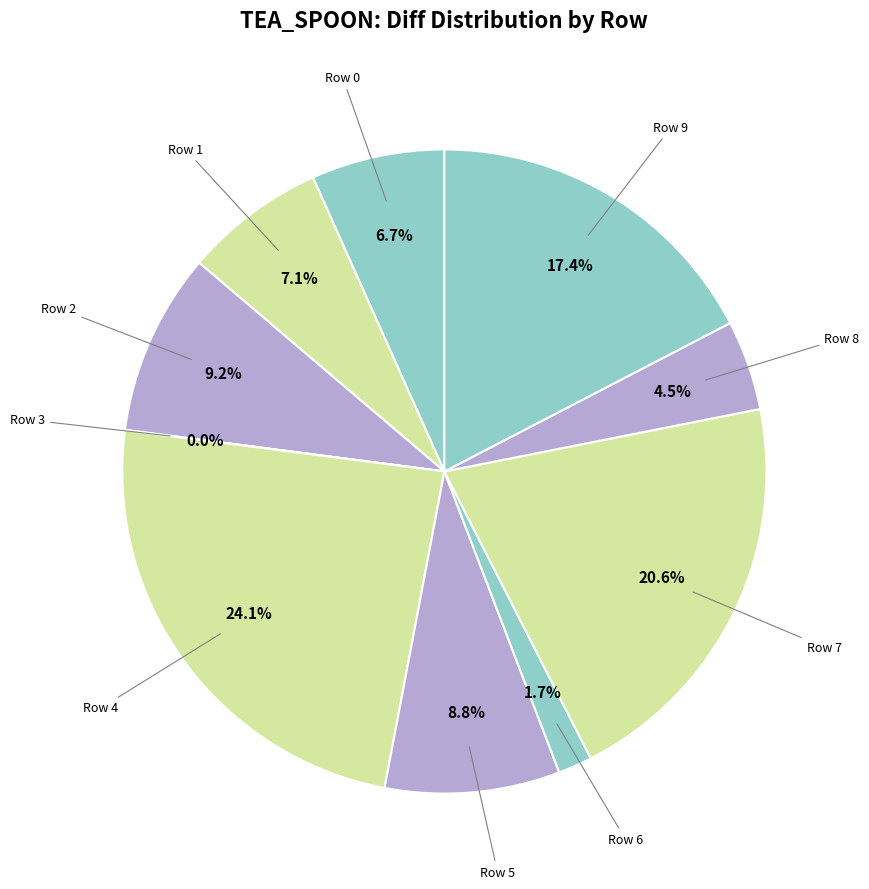

What is the smallest slice in the pie chart?

Row 3